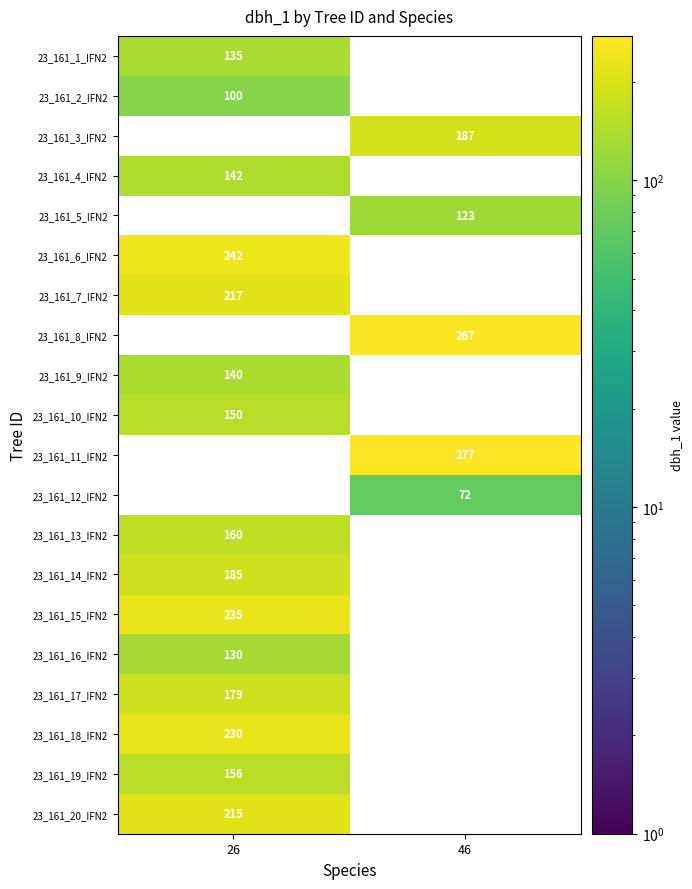

How many categories are shown in the chart?

2